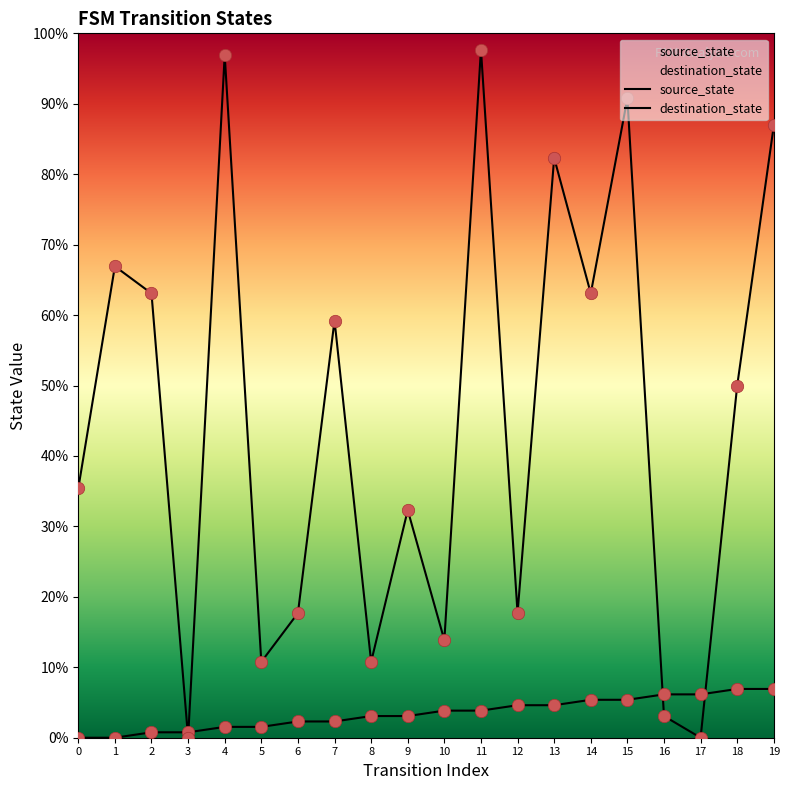

What are all the series names shown in the legend?

source_state, destination_state